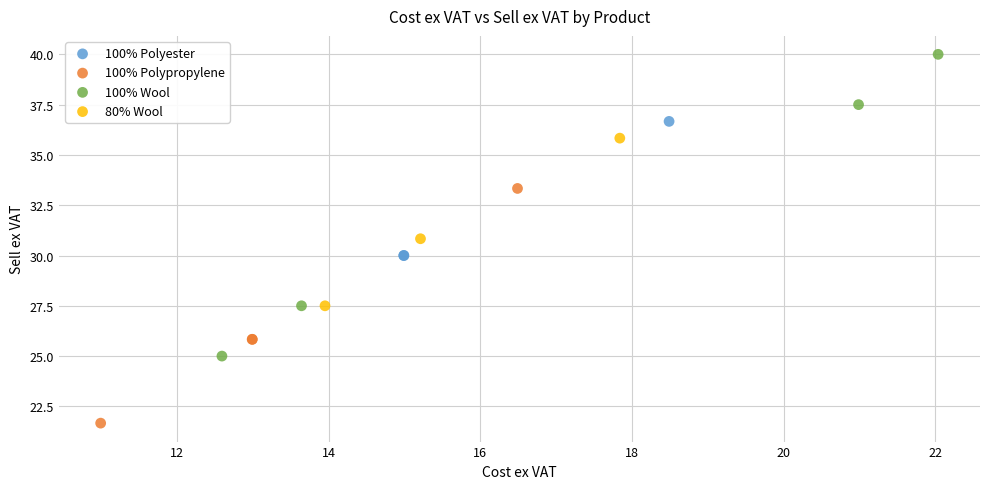

Which series has the largest Y range (max minus min)?

100% Wool